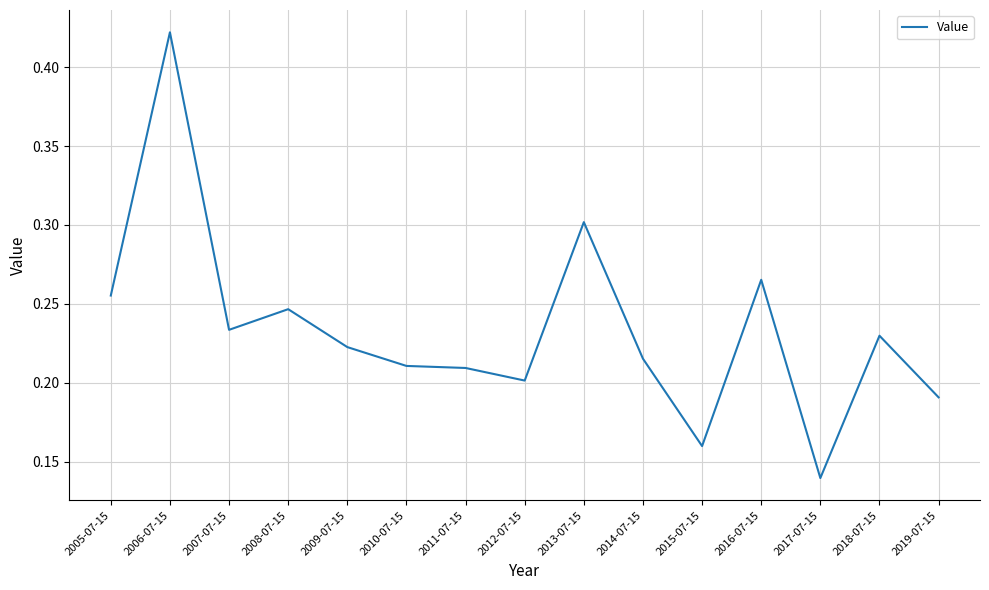

At which category does the chart reach its minimum across all series?

2017-07-15